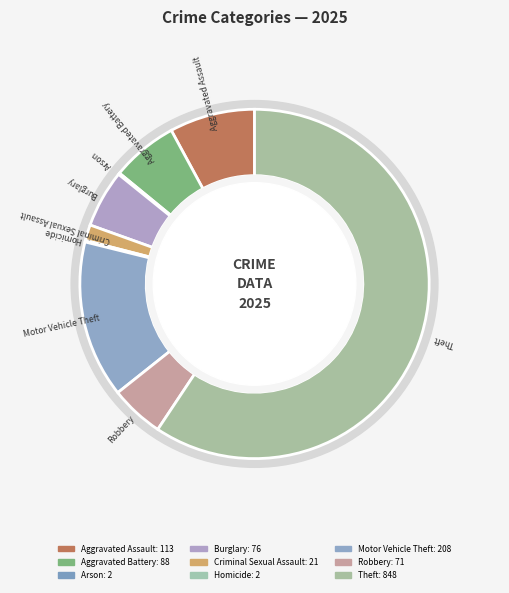

Is it true that Homicide is 1% of the pie?

False